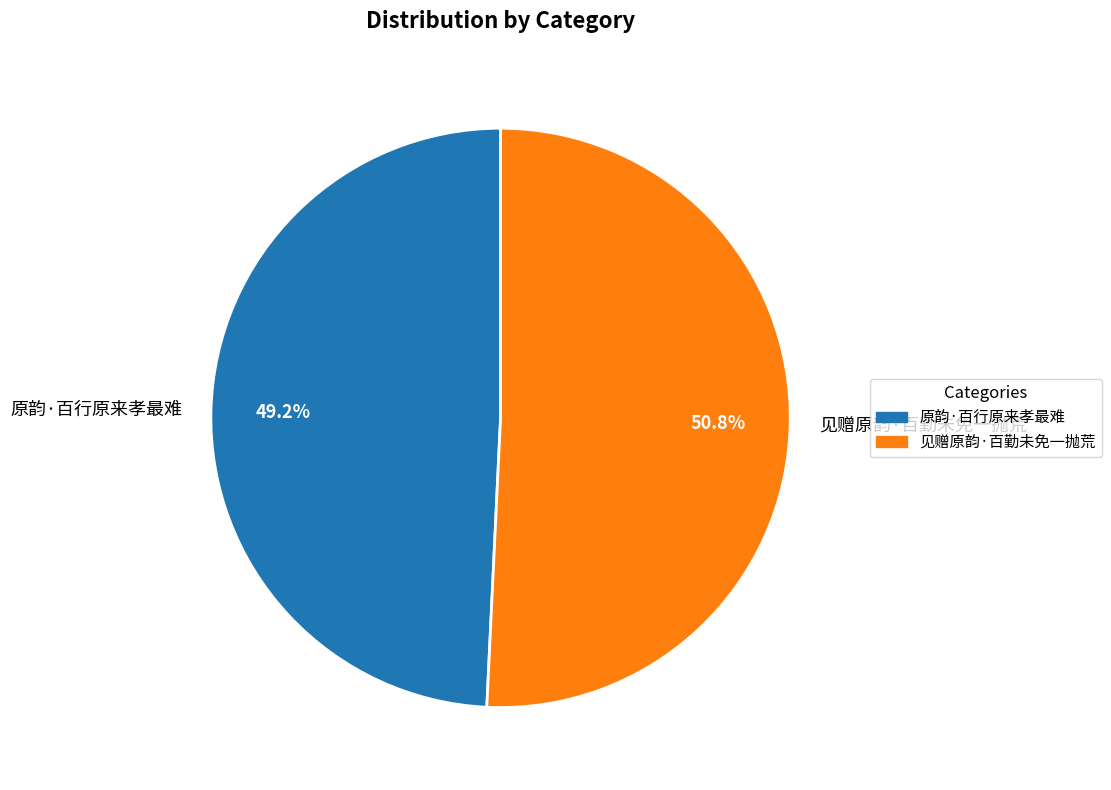

Between 见赠原韵·百勤未免一抛荒 and 原韵·百行原来孝最难, which is larger?

见赠原韵·百勤未免一抛荒